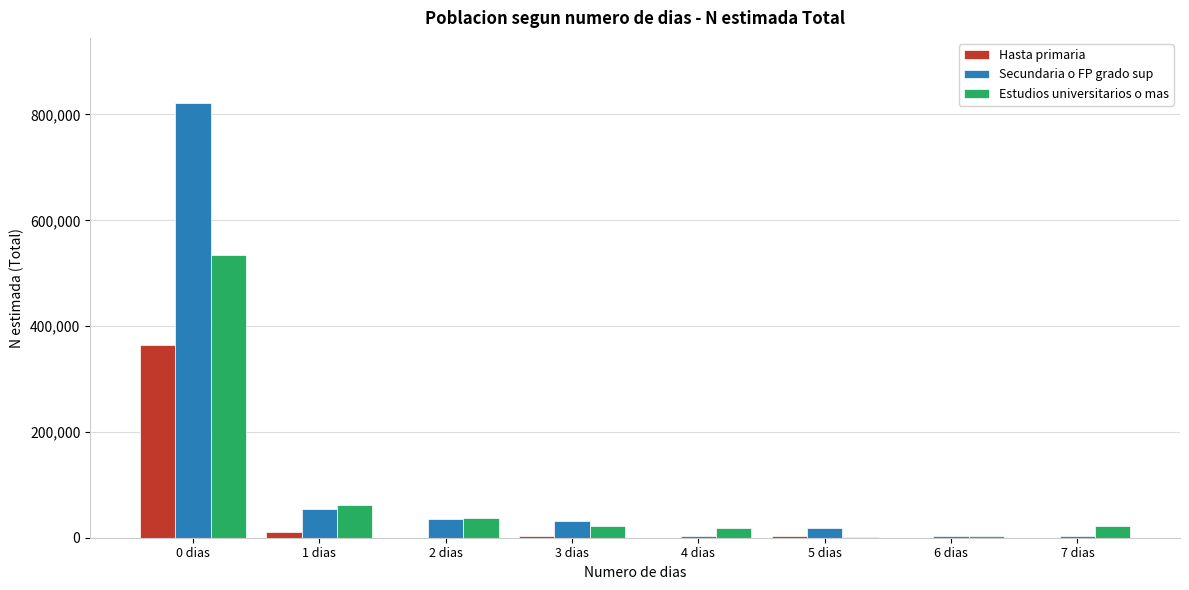

Which category has the highest value in the Hasta primaria series?

0 dias